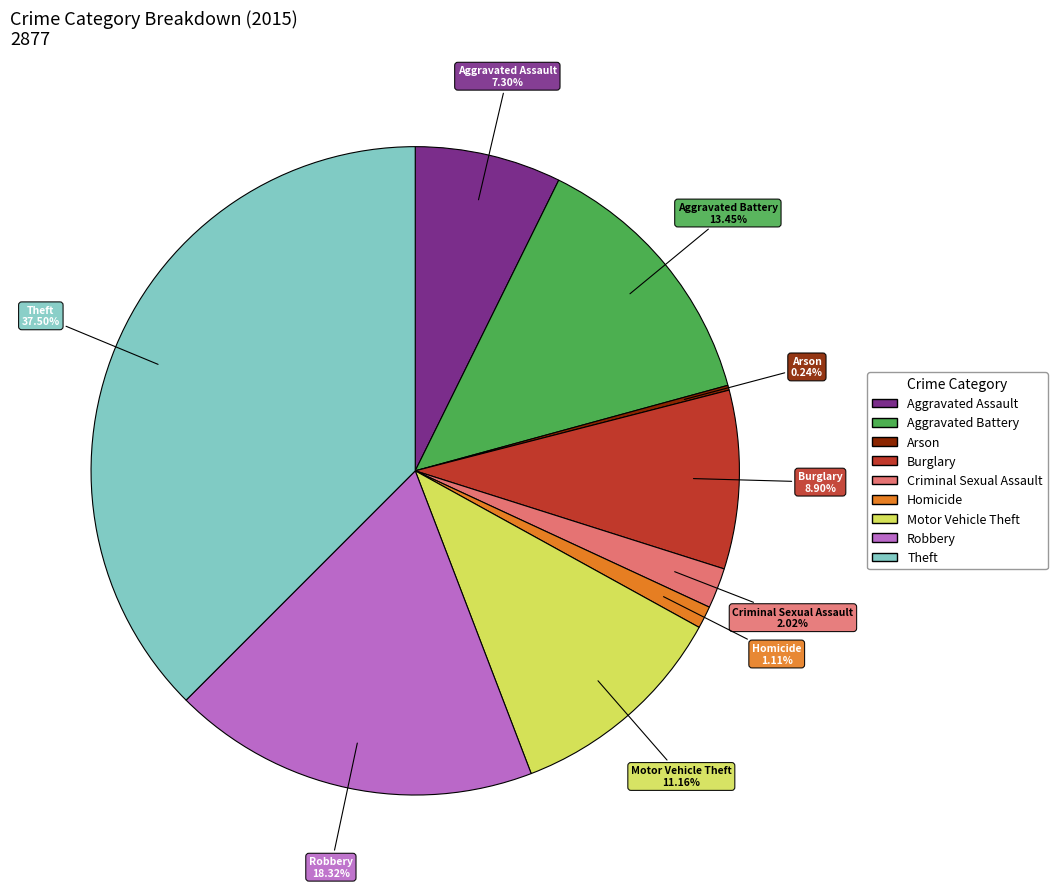

Is Theft the majority of the pie?

No